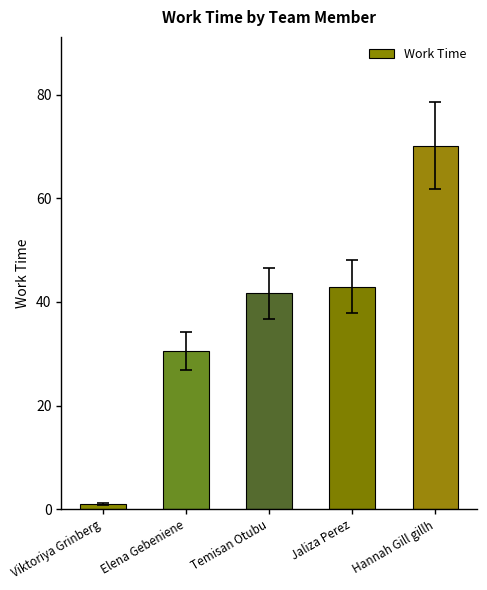

What is the approximate value at Elena Gebeniene?

30.5